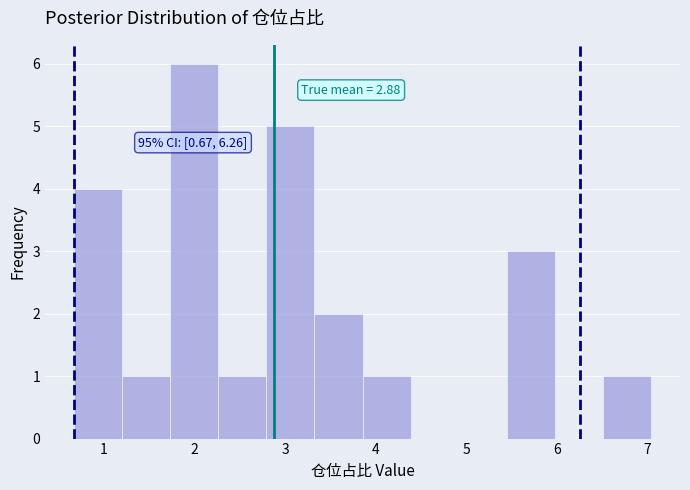

Which range on the x-axis has the tallest bar?

1.7 to 2.3